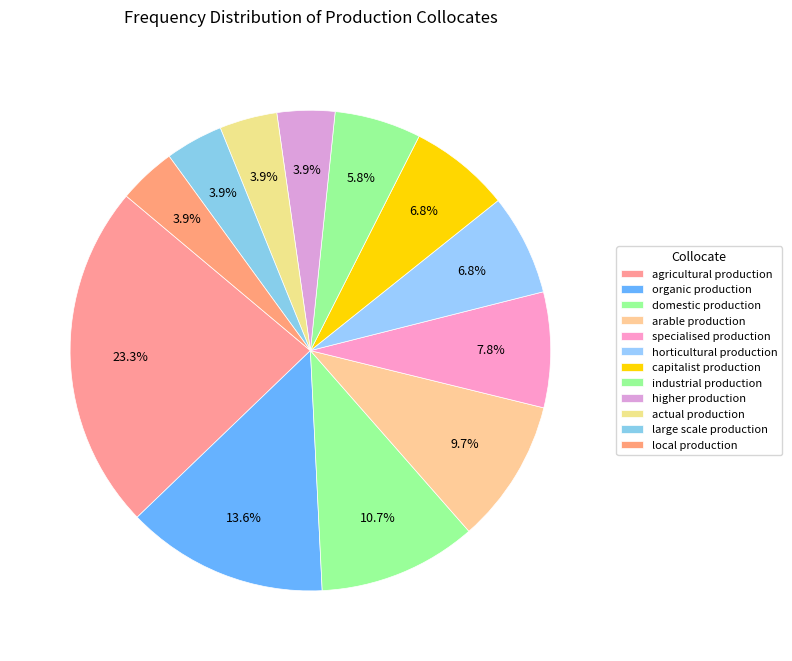

Count the number of slices in the pie.

12